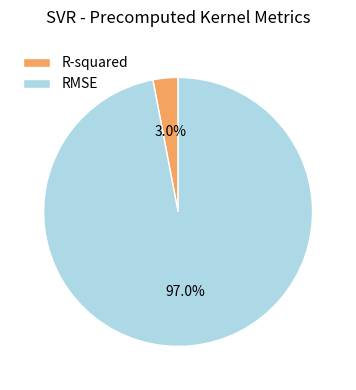

To the nearest percent, what is the average slice percentage?

50%